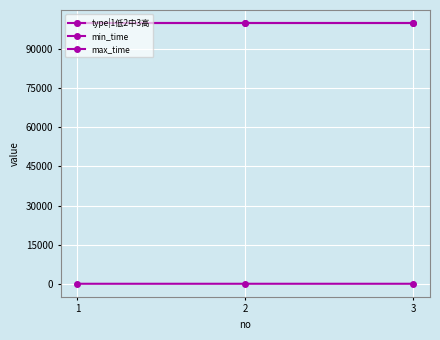

Rank the series by their maximum value, from lowest to highest.

type|1低2中3高, min_time, max_time